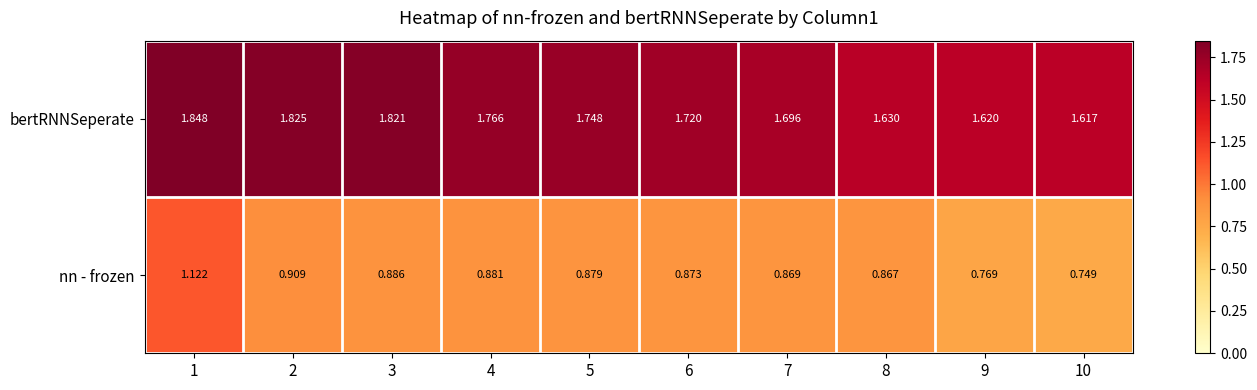

What is the total value across all series at 10?

2.4